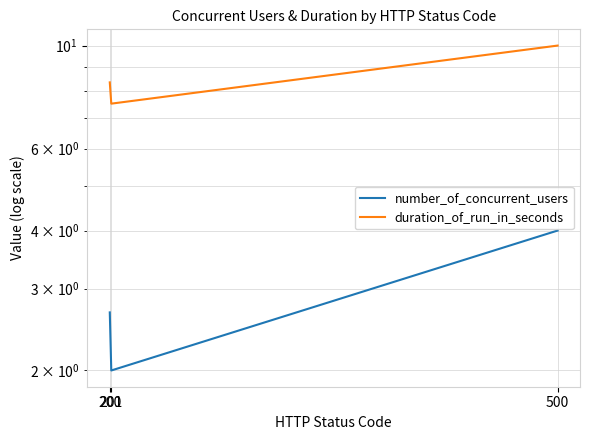

What are all the series names shown in the legend?

number_of_concurrent_users, duration_of_run_in_seconds